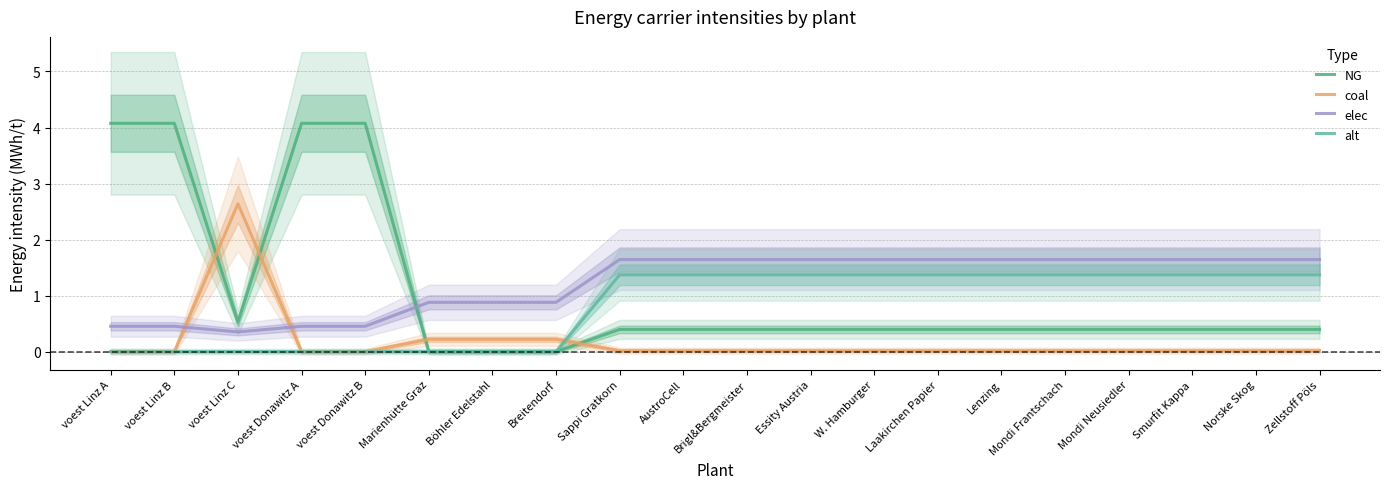

How many series are shown in this chart?

4